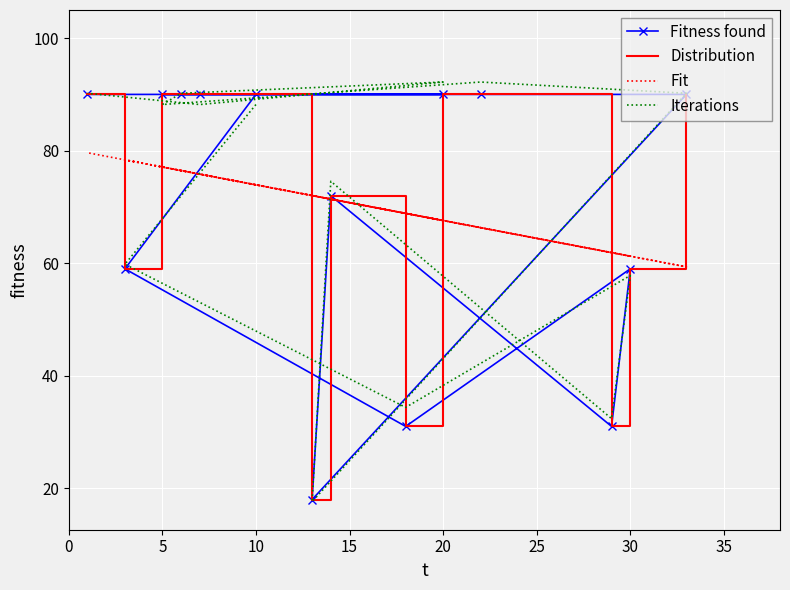

How many data points in Distribution are less than 90?

6